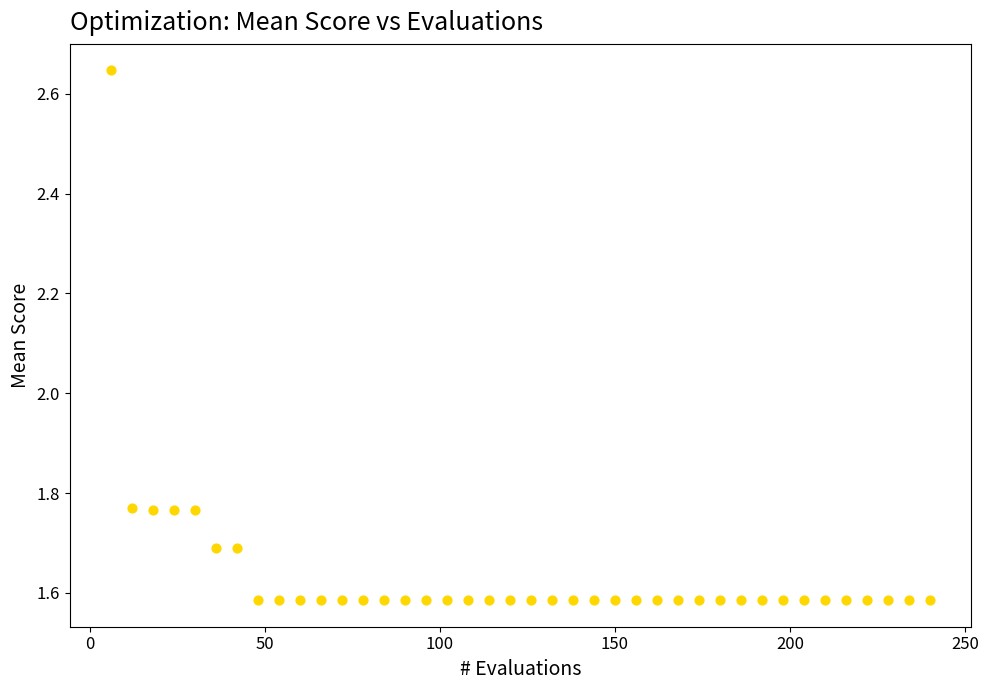

What is the range of Y values (max minus min)?

1.1